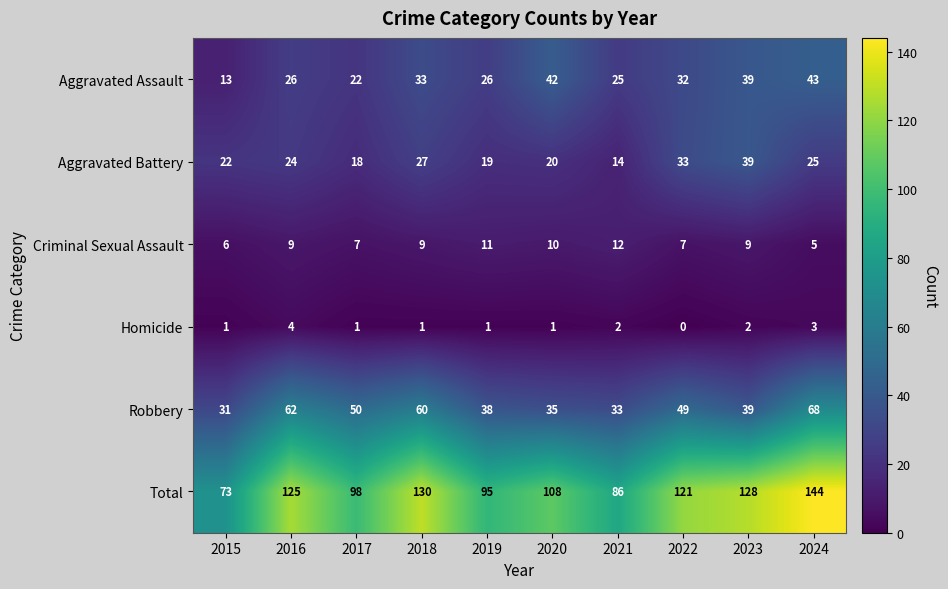

True or false: Aggravated Battery has a value of 14 at 2021.

True